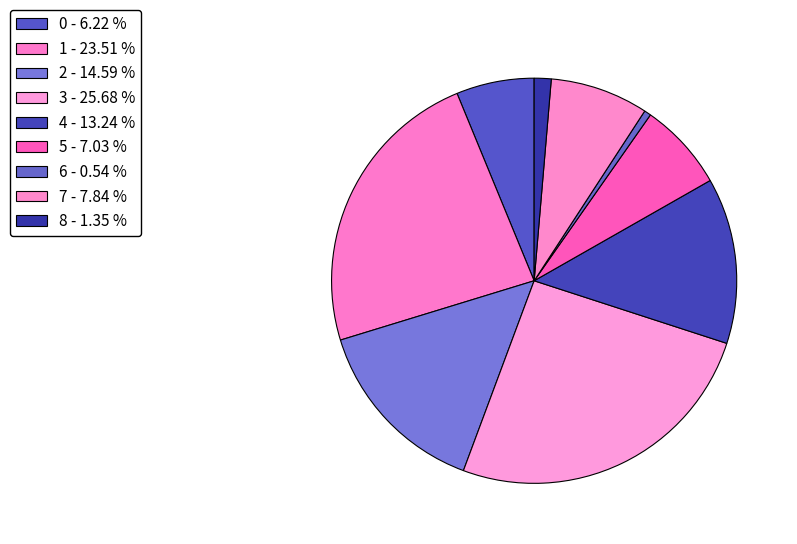

To the nearest percent, what percentage of the pie is 6?

1%